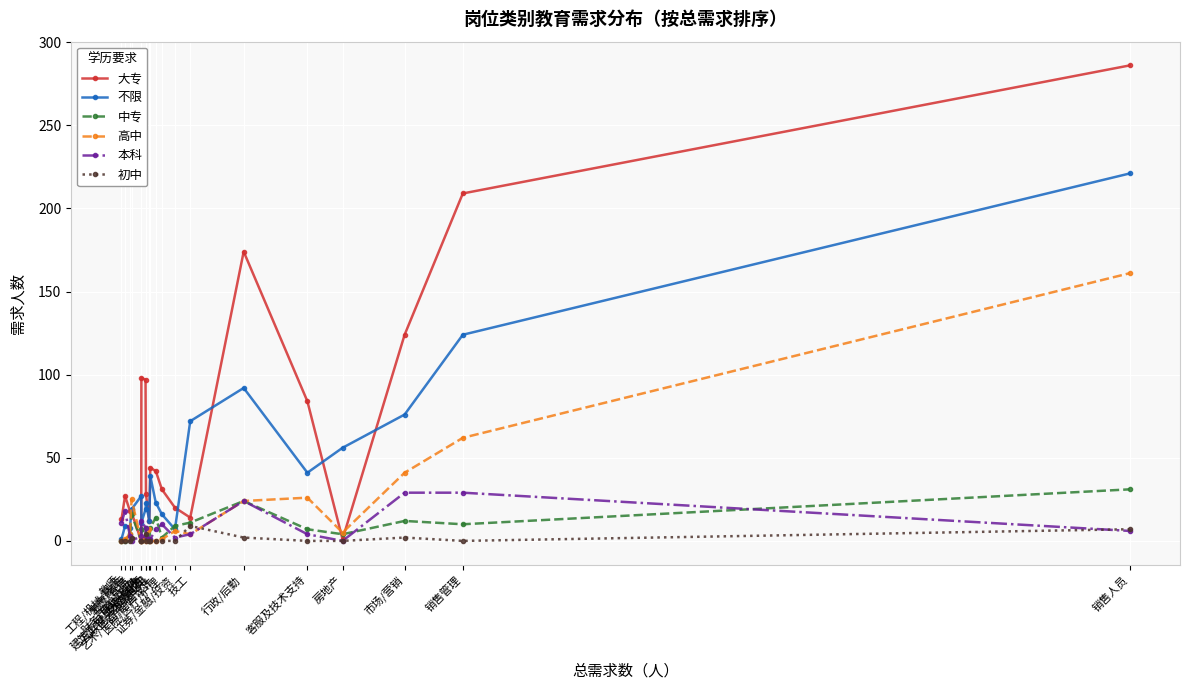

Which series has the largest total across all categories?

大专